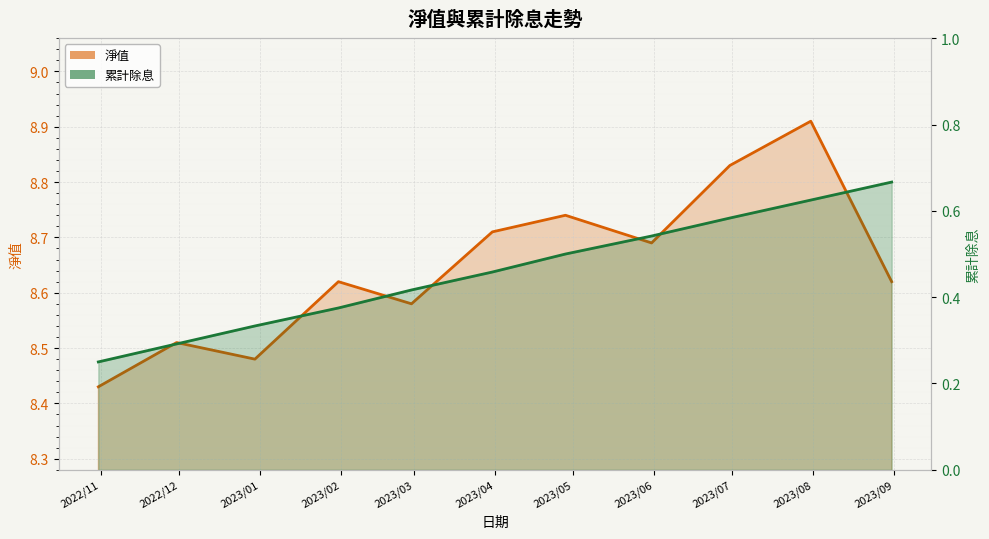

At which category does the chart reach its peak across all series?

2023/08